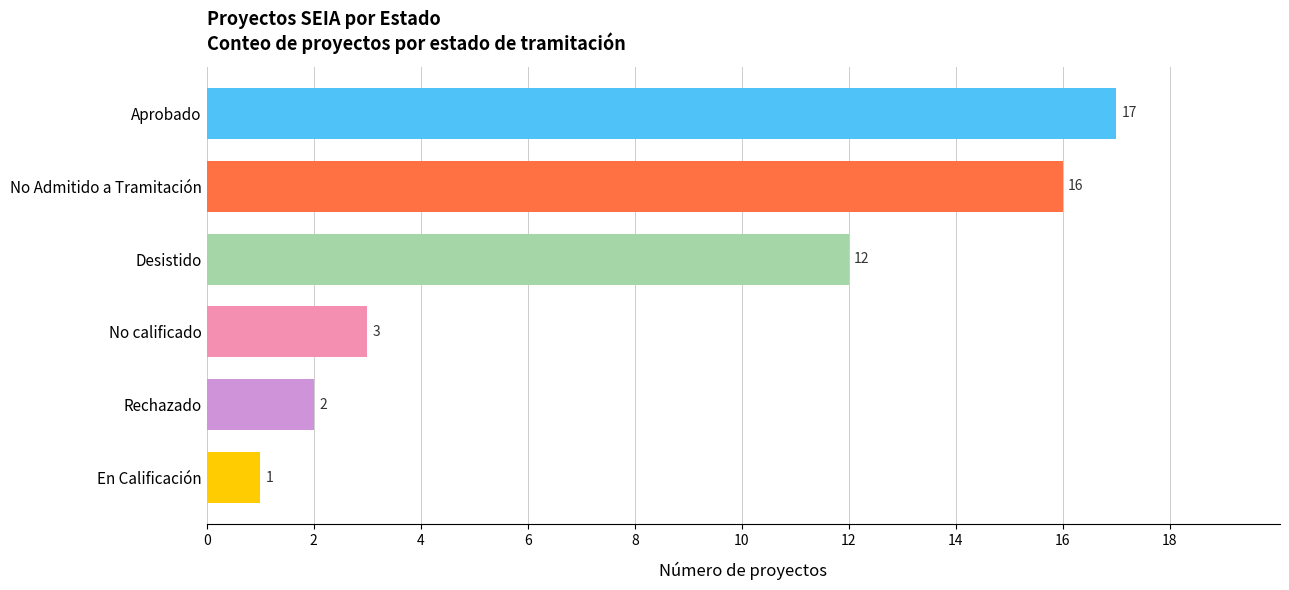

Rank the categories by value from lowest to highest.

En Calificación, Rechazado, No calificado, Desistido, No Admitido a Tramitación, Aprobado